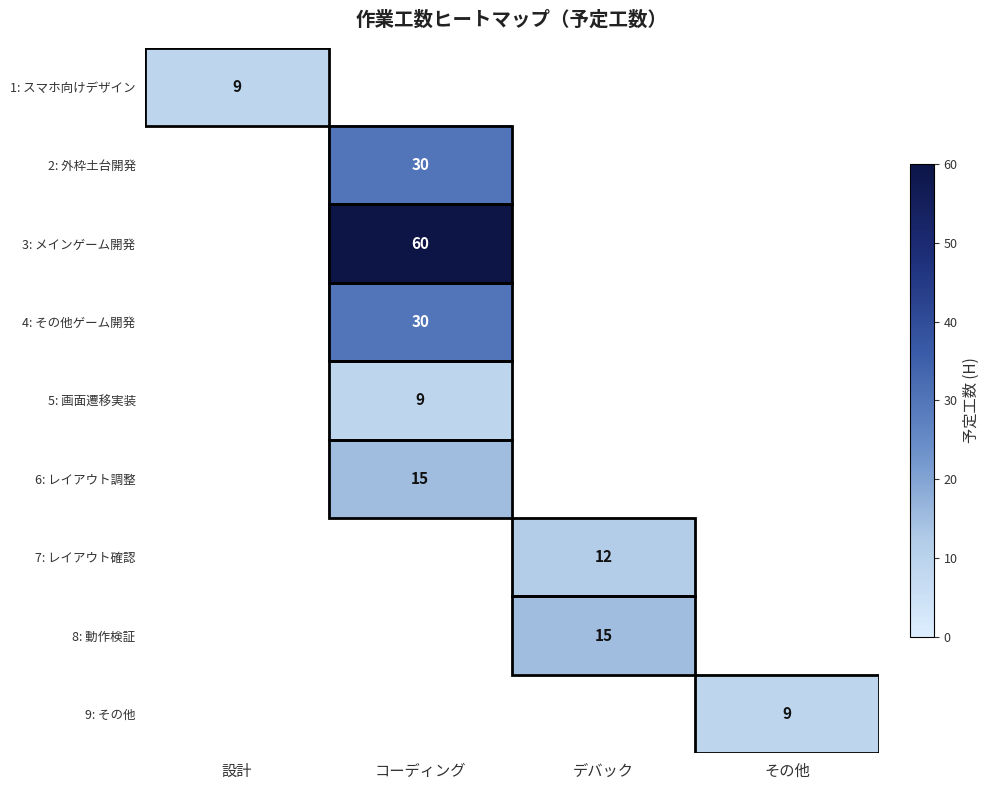

The value of 1: スマホ向けデザイン at 設計 is 6. True or false?

False